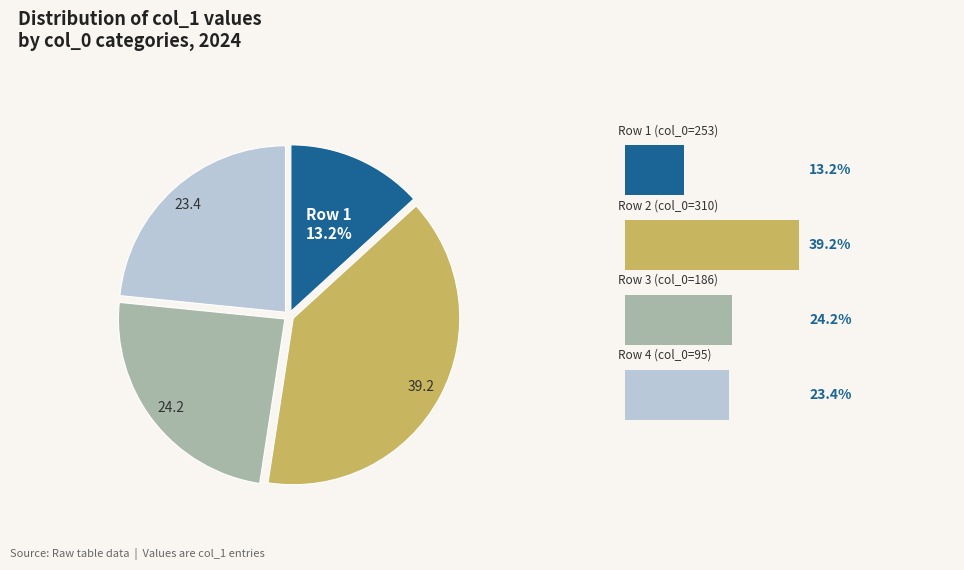

Is there a majority slice in this chart?

No